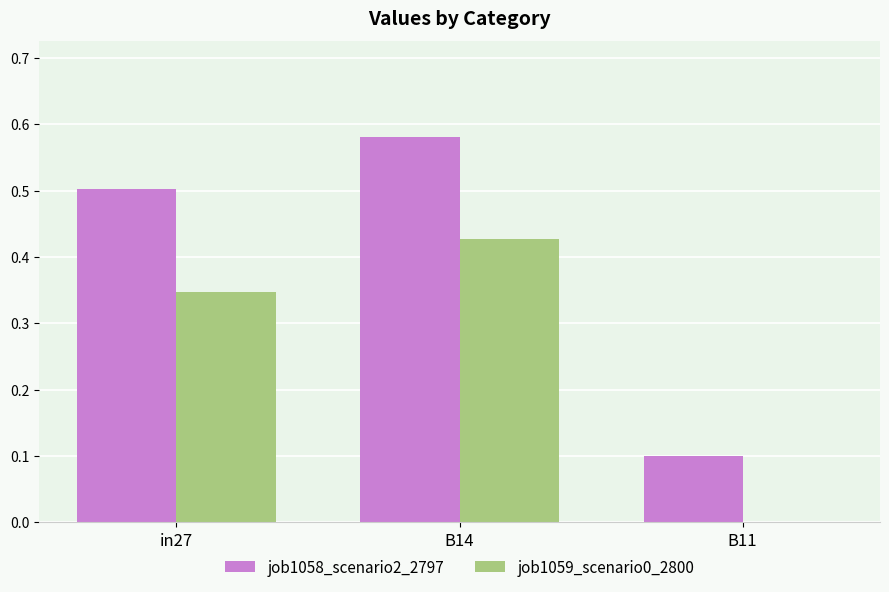

How many groups of bars are there?

3